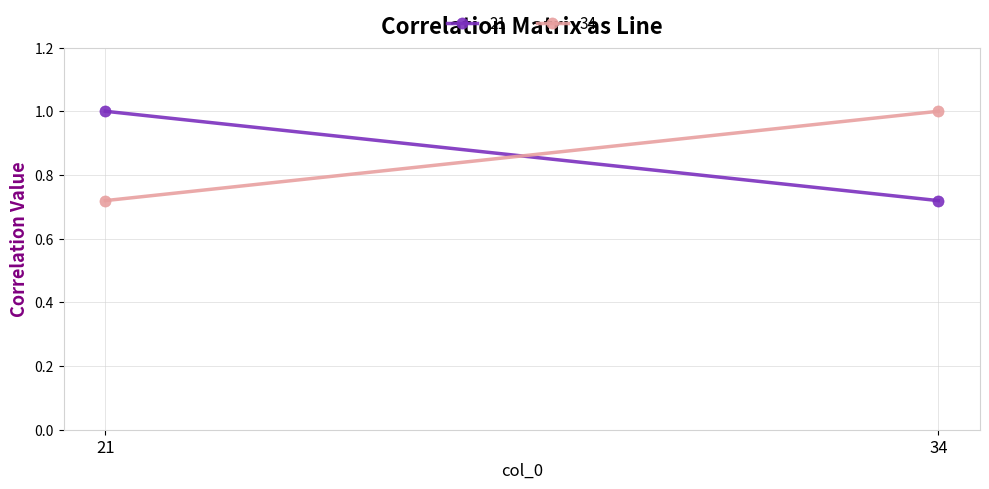

What is the minimum value shown in the chart?

0.7